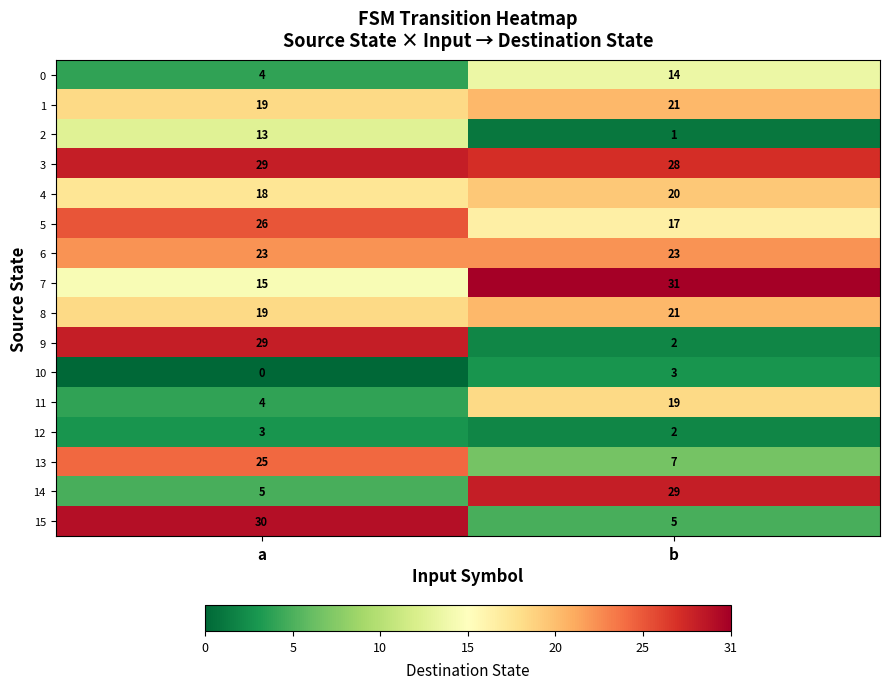

List the labels in order of 5 value, largest first.

a, b